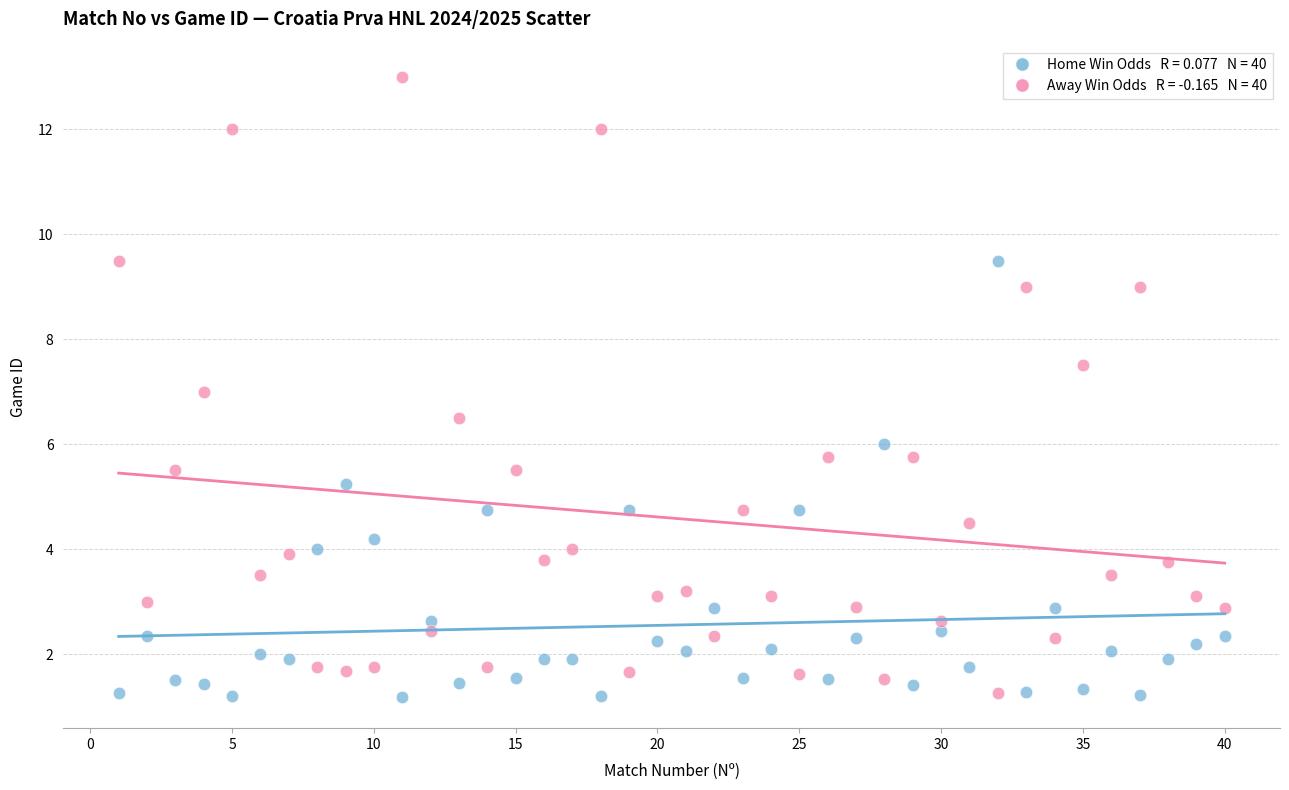

Across all data points, what is the range of X values (max minus min)?

39.0